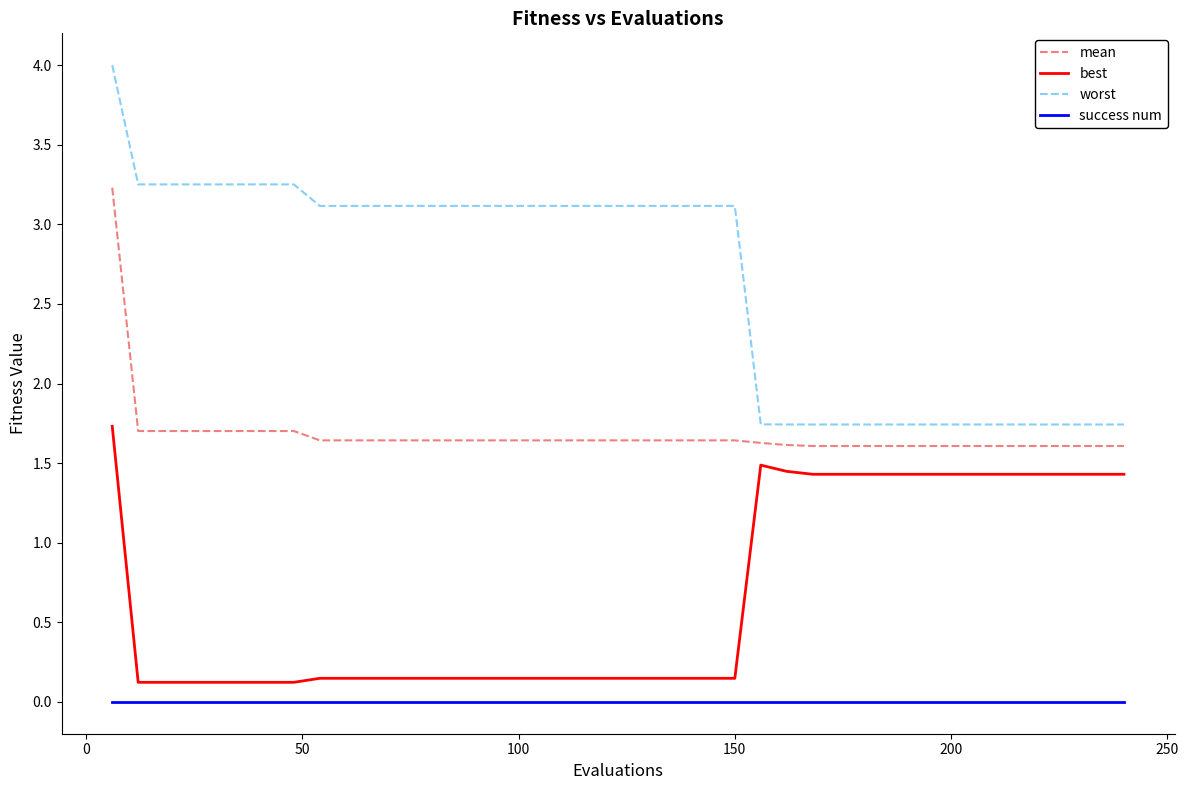

Which series has the largest total across all categories?

worst